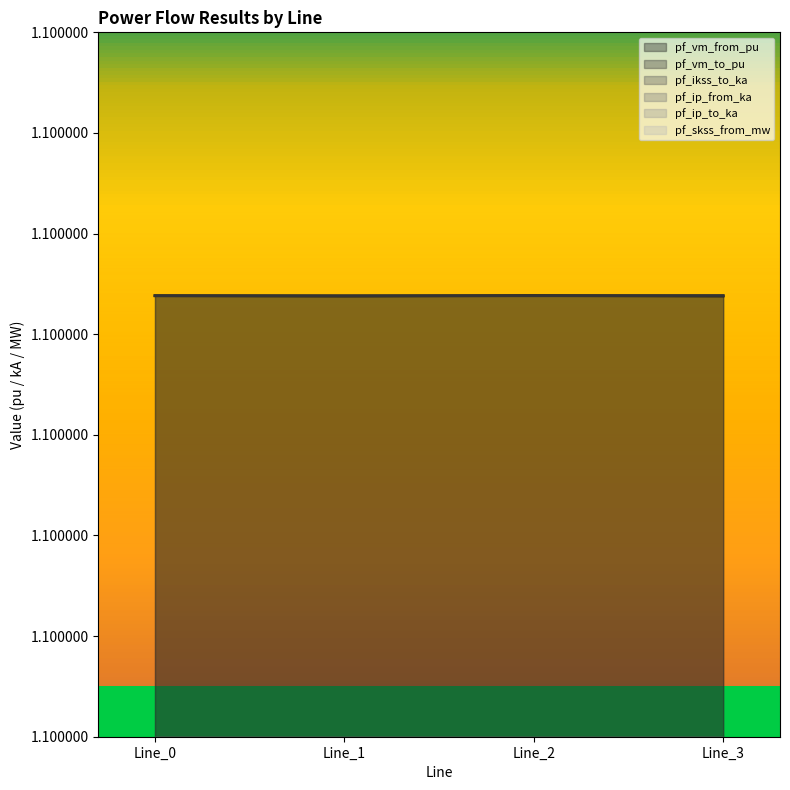

Does the chart have visible grid lines?

No